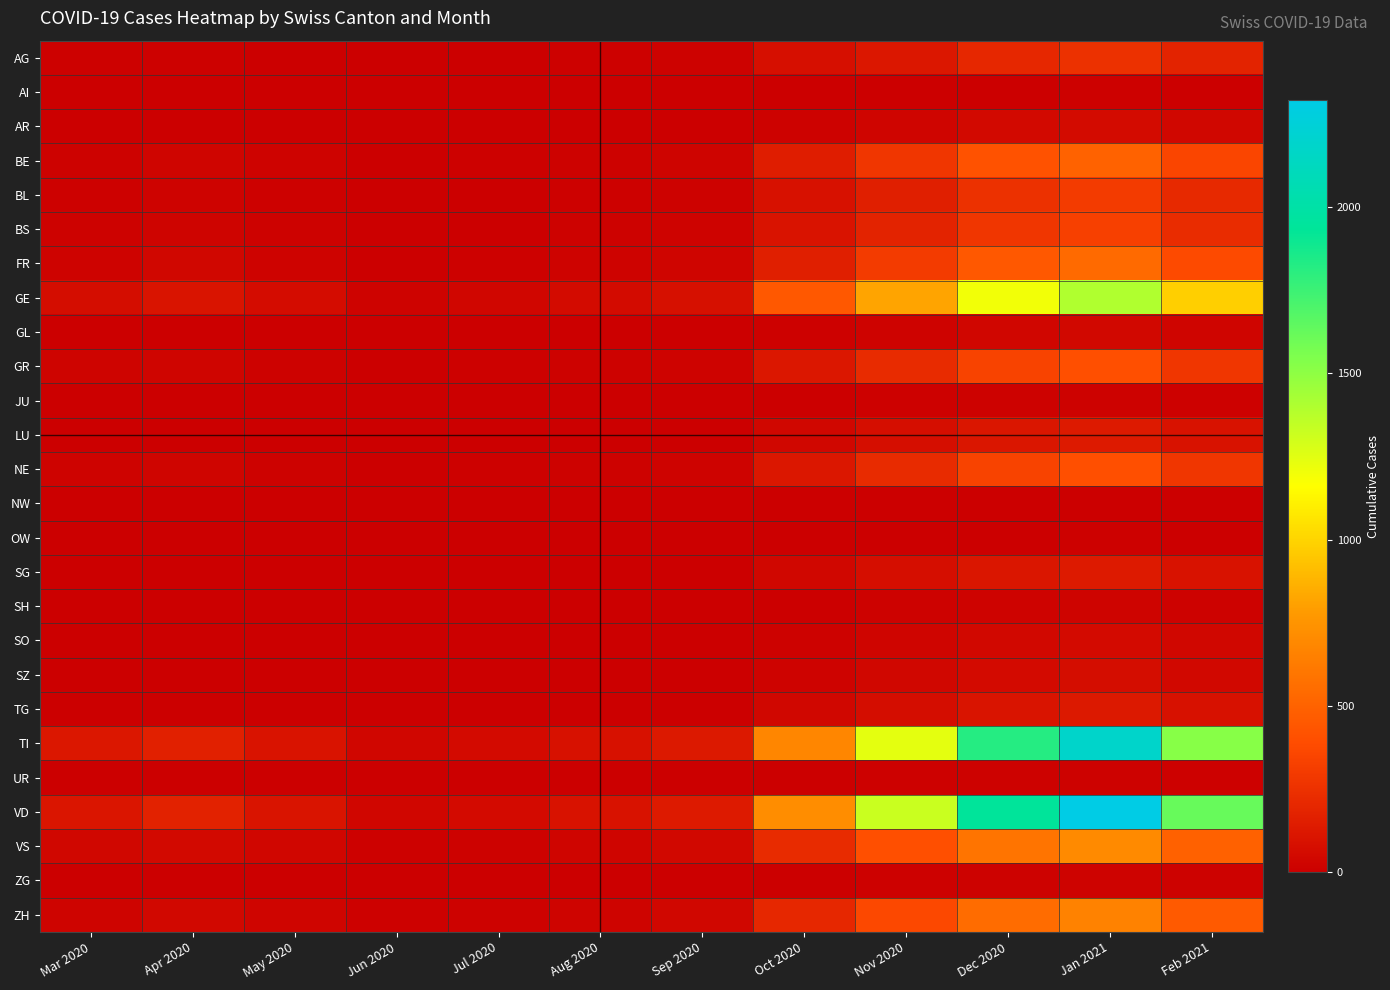

At Jul 2020, list the series in order from smallest to largest.

AI, JU, NW, OW, AR, GL, SH, SO, UR, ZG, SZ, LU, SG, TG, AG, BL, BS, BE, GR, NE, FR, ZH, VS, GE, TI, VD